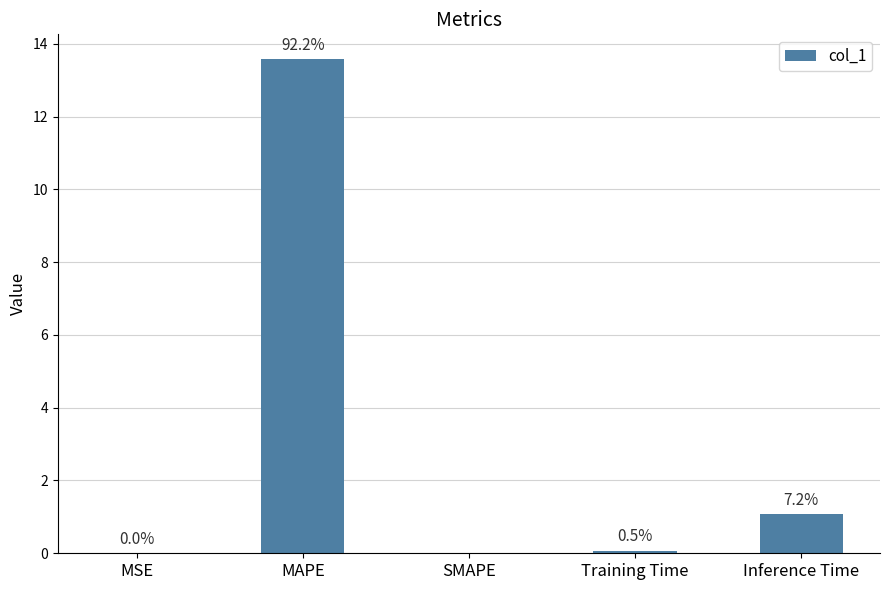

Which has a higher value, MAPE or Inference Time?

MAPE